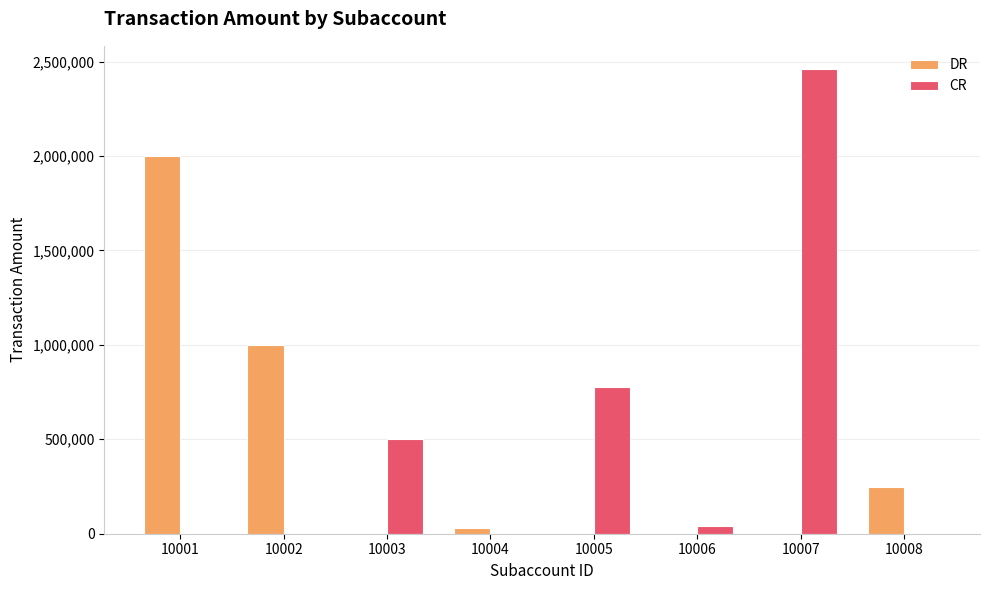

At which category does the chart reach its peak across all series?

10007